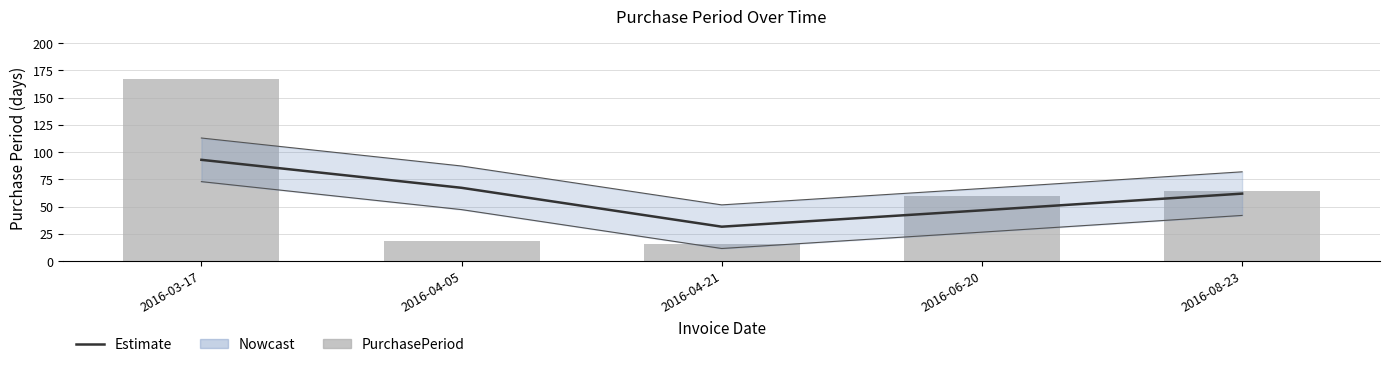

Reading left to right, what are all the values shown in this chart?

Estimate: 2016-03-17=93.0	2016-04-05=67.3	2016-04-21=31.7	2016-06-20=46.7	2016-08-23=62.0
PurchasePeriod: 2016-03-17=167.0	2016-04-05=19.0	2016-04-21=16.0	2016-06-20=60.0	2016-08-23=64.0